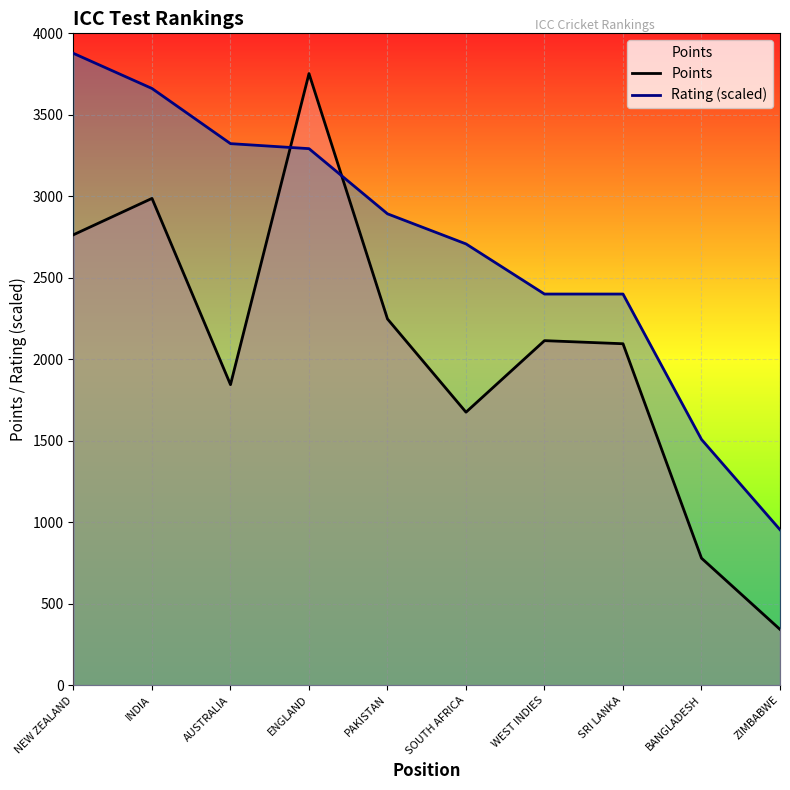

What is the difference between the Points values at SRI LANKA and WEST INDIES?

19.0